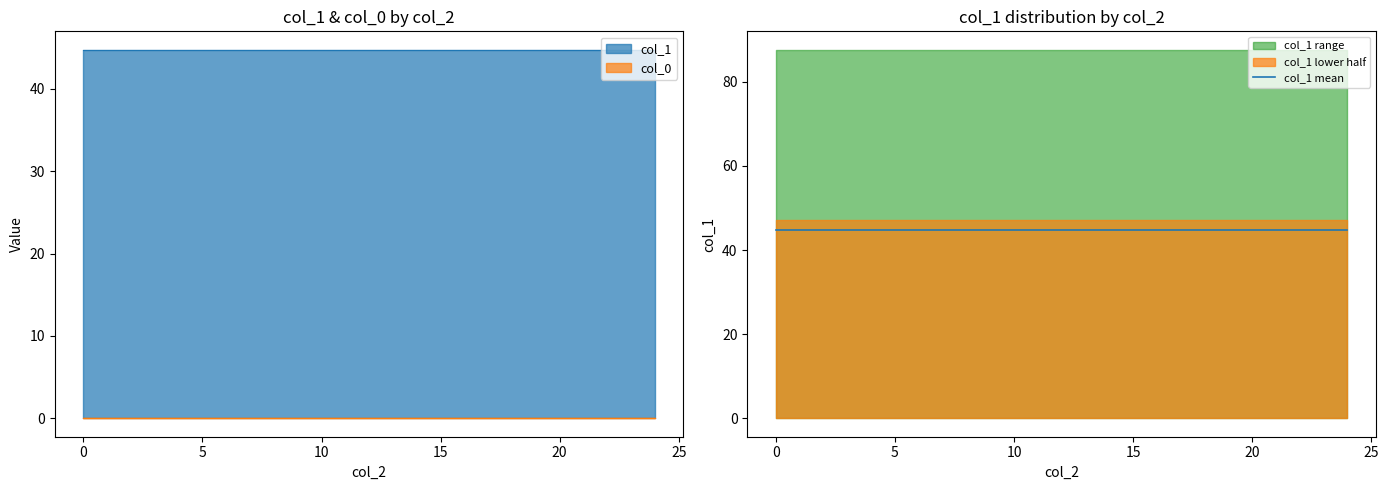

True or false: col_0 has more than 0 interior local peaks.

False